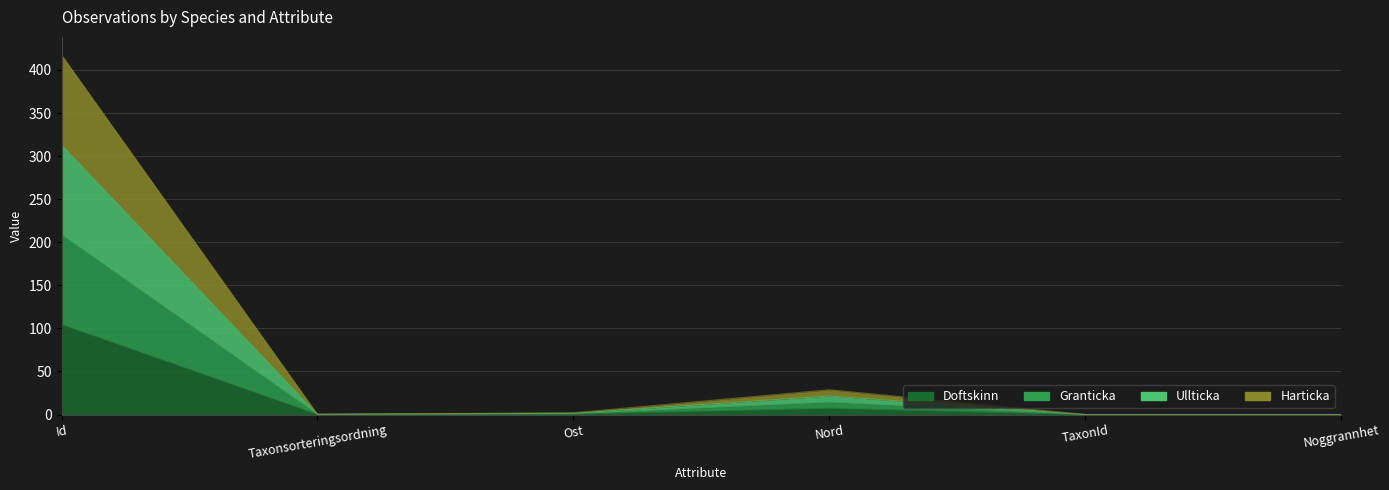

At TaxonId, list the series in order from smallest to largest.

Doftskinn, Granticka, Harticka, Ullticka